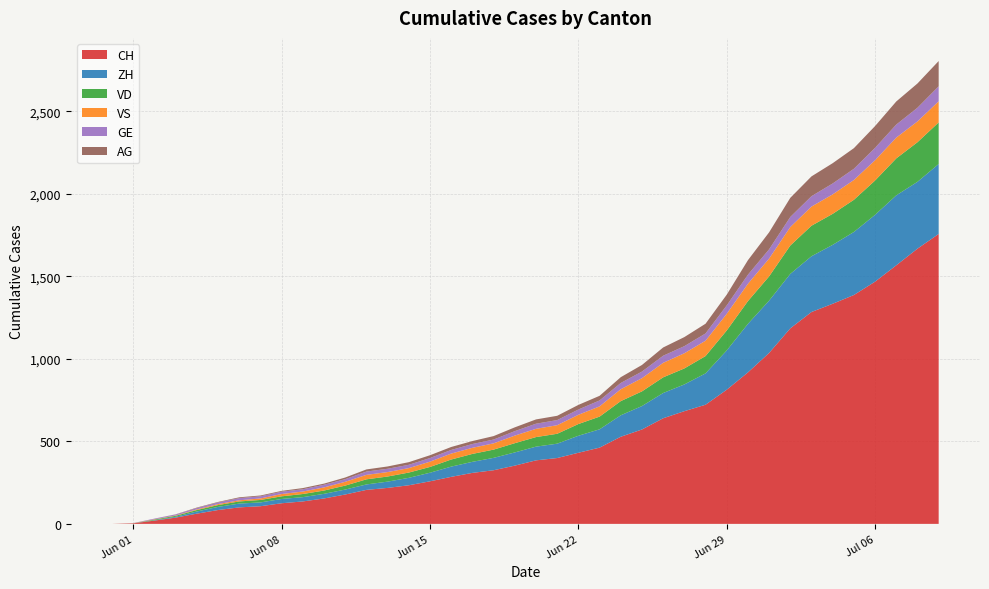

What is the maximum value for CH?

1757